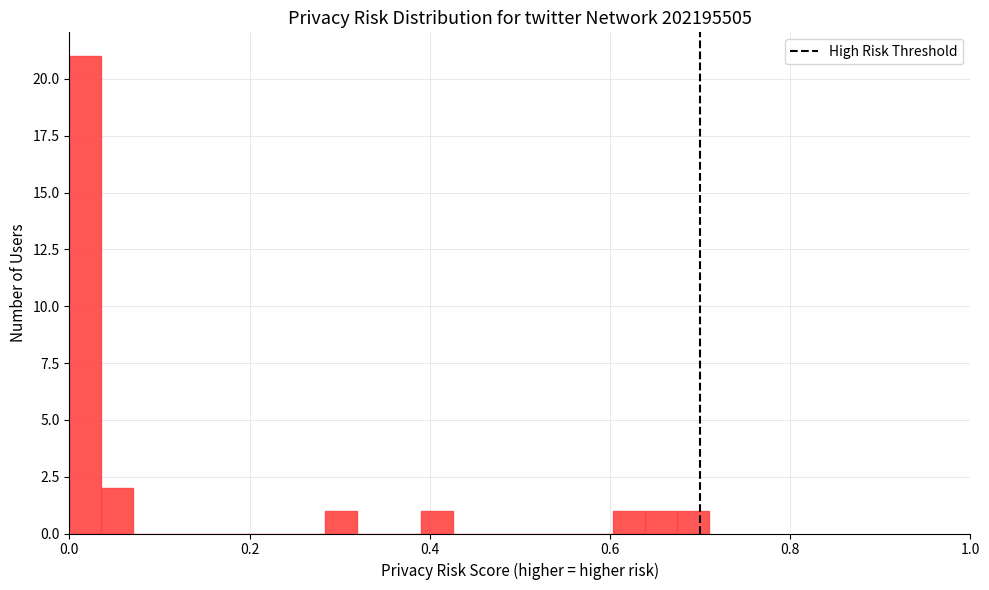

Read against the x-axis, roughly where is the centre of the tallest bar?

0.02